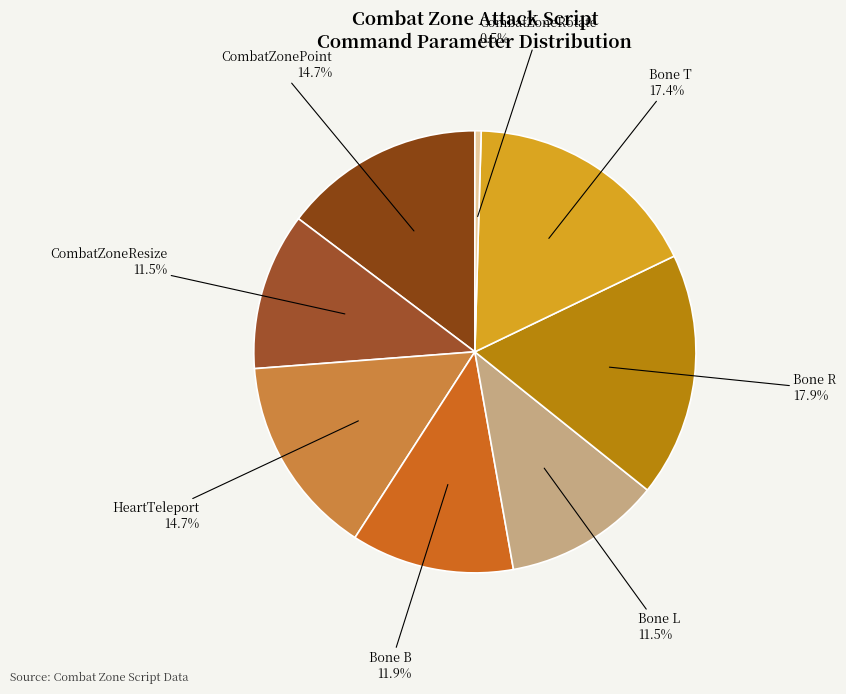

To the nearest percent, what is the average slice percentage?

12%